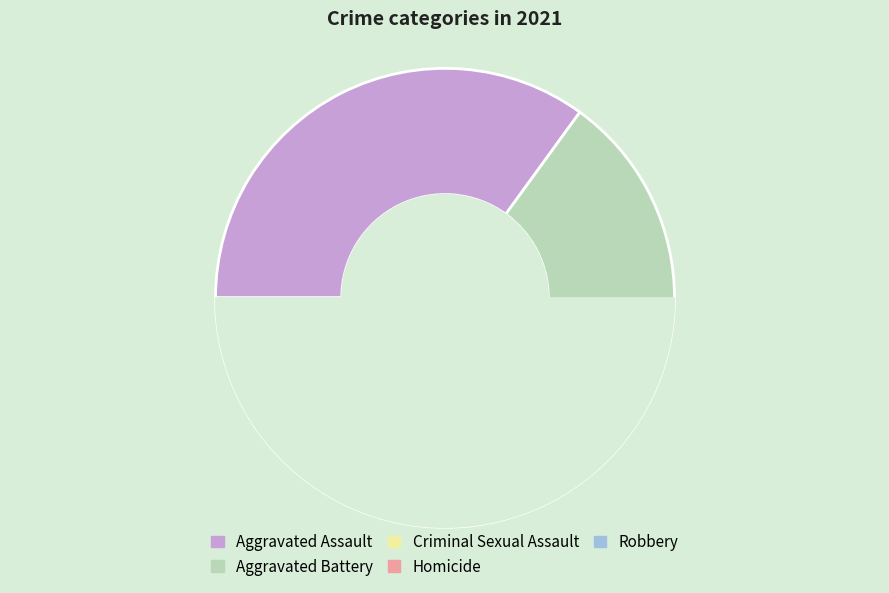

Rank the categories by value from lowest to highest.

Homicide, Criminal Sexual Assault, Robbery, Aggravated Battery, Aggravated Assault